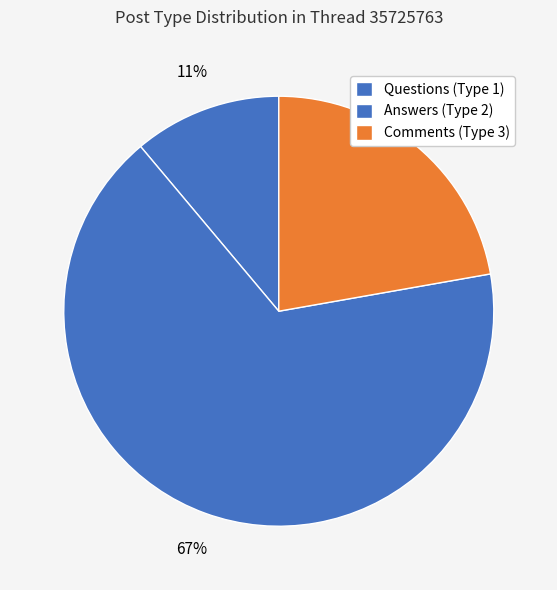

Count the number of slices in the pie.

3